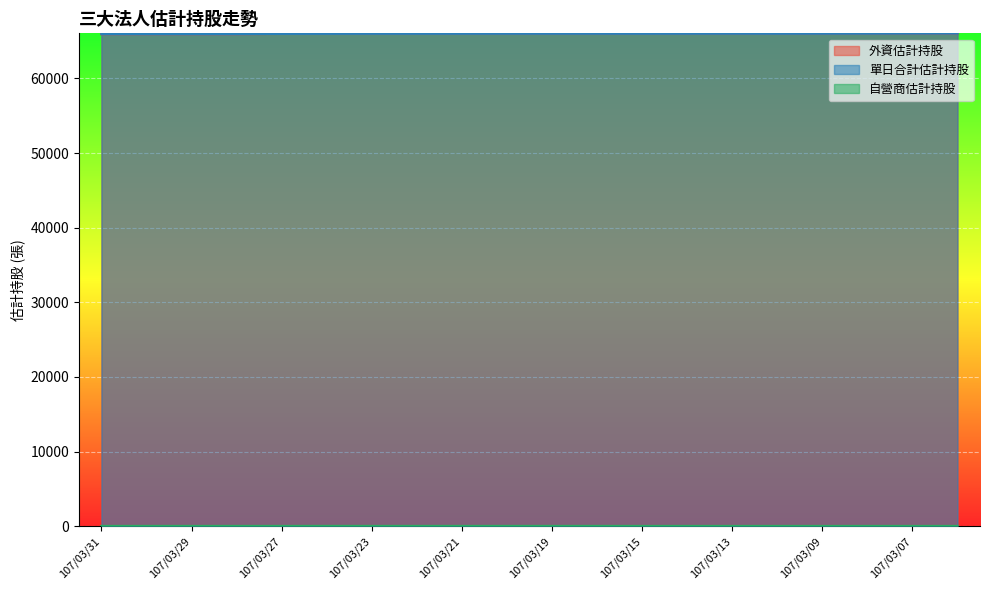

What is the total value across all series at 107/03/14?

132018